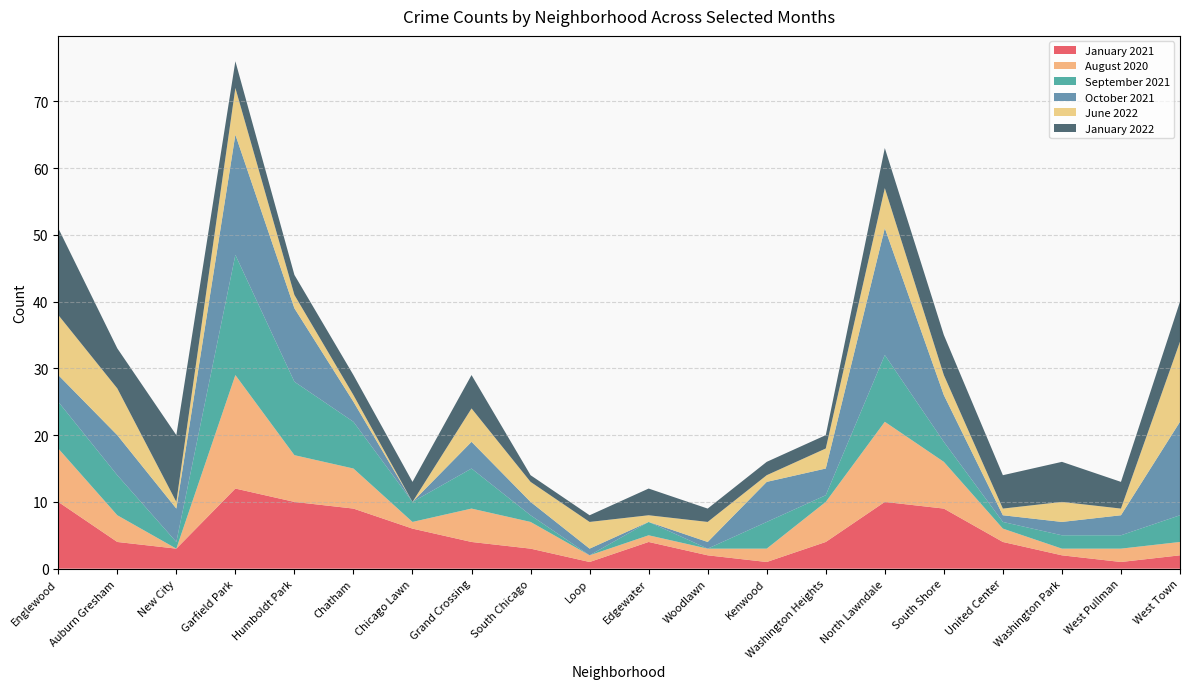

Reading left to right, extract all data points from this chart.

January 2021: Englewood=10	Auburn Gresham=4	New City=3	Garfield Park=12	Humboldt Park=10	Chatham=9	Chicago Lawn=6	Grand Crossing=4	South Chicago=3	Loop=1	Edgewater=4	Woodlawn=2	Kenwood=1	Washington Heights=4	North Lawndale=10	South Shore=9	United Center=4	Washington Park=2	West Pullman=1	West Town=2
August 2020: Englewood=8	Auburn Gresham=4	New City=0	Garfield Park=17	Humboldt Park=7	Chatham=6	Chicago Lawn=1	Grand Crossing=5	South Chicago=4	Loop=1	Edgewater=1	Woodlawn=1	Kenwood=2	Washington Heights=6	North Lawndale=12	South Shore=7	United Center=2	Washington Park=1	West Pullman=2	West Town=2
September 2021: Englewood=7	Auburn Gresham=6	New City=1	Garfield Park=18	Humboldt Park=11	Chatham=7	Chicago Lawn=3	Grand Crossing=6	South Chicago=1	Loop=0	Edgewater=2	Woodlawn=0	Kenwood=4	Washington Heights=1	North Lawndale=10	South Shore=3	United Center=1	Washington Park=2	West Pullman=2	West Town=4
October 2021: Englewood=4	Auburn Gresham=6	New City=5	Garfield Park=18	Humboldt Park=11	Chatham=3	Chicago Lawn=0	Grand Crossing=4	South Chicago=2	Loop=1	Edgewater=0	Woodlawn=1	Kenwood=6	Washington Heights=4	North Lawndale=19	South Shore=7	United Center=1	Washington Park=2	West Pullman=3	West Town=14
June 2022: Englewood=9	Auburn Gresham=7	New City=1	Garfield Park=7	Humboldt Park=2	Chatham=1	Chicago Lawn=0	Grand Crossing=5	South Chicago=3	Loop=4	Edgewater=1	Woodlawn=3	Kenwood=1	Washington Heights=3	North Lawndale=6	South Shore=3	United Center=1	Washington Park=3	West Pullman=1	West Town=12
January 2022: Englewood=13	Auburn Gresham=6	New City=10	Garfield Park=4	Humboldt Park=3	Chatham=3	Chicago Lawn=3	Grand Crossing=5	South Chicago=1	Loop=1	Edgewater=4	Woodlawn=2	Kenwood=2	Washington Heights=2	North Lawndale=6	South Shore=6	United Center=5	Washington Park=6	West Pullman=4	West Town=6